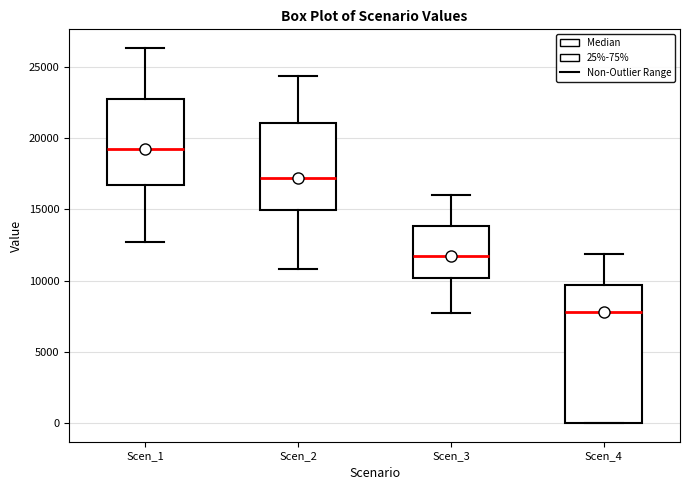

Which box has the highest median line?

Scen_1